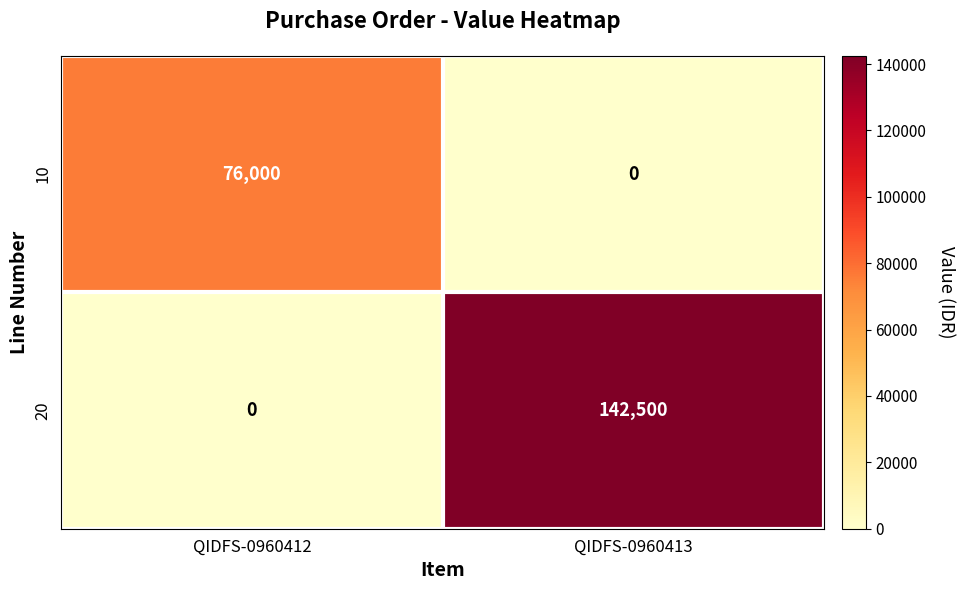

What is the maximum value for 10?

76000